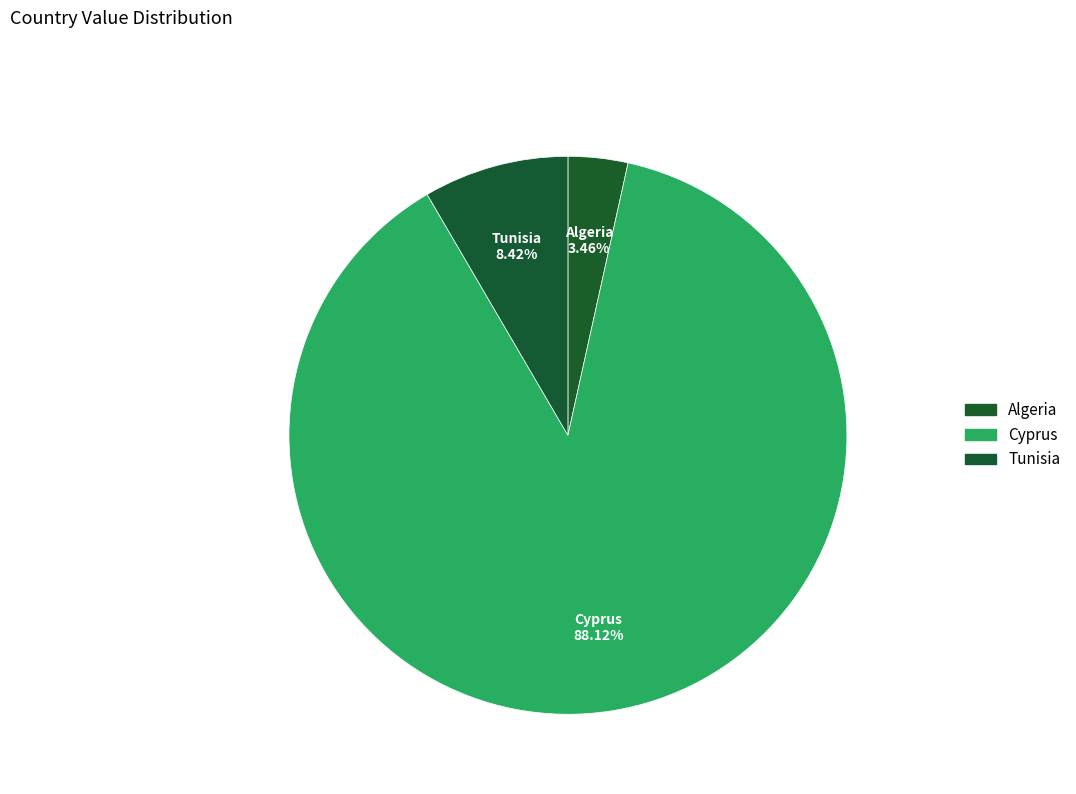

Which category has the smallest portion of the pie?

Algeria